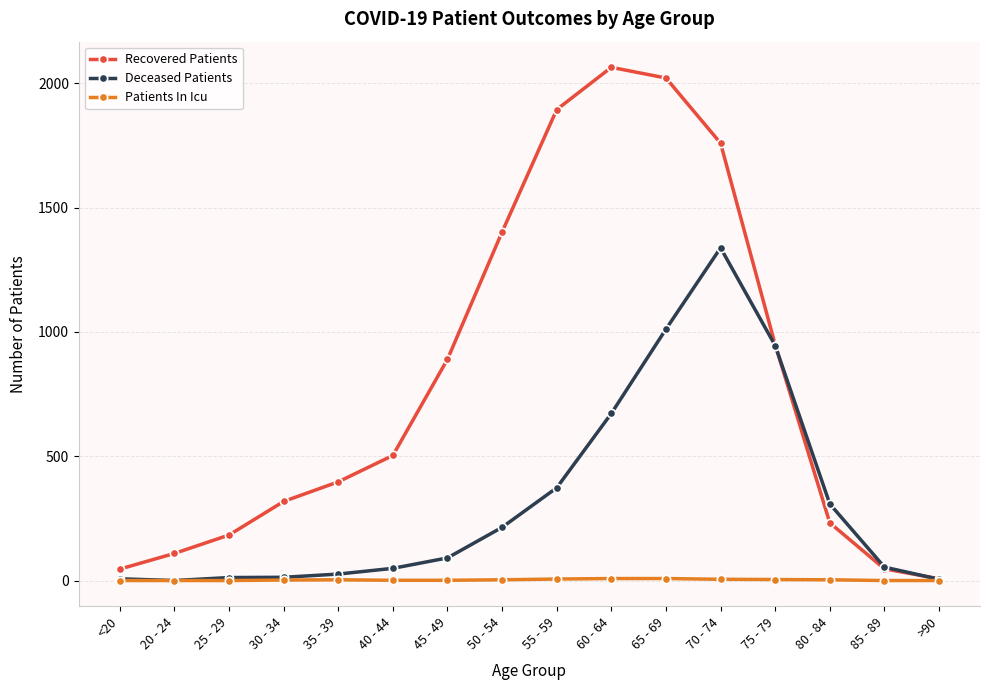

Which series changed the most between 50 - 54 and 85 - 89?

Recovered Patients